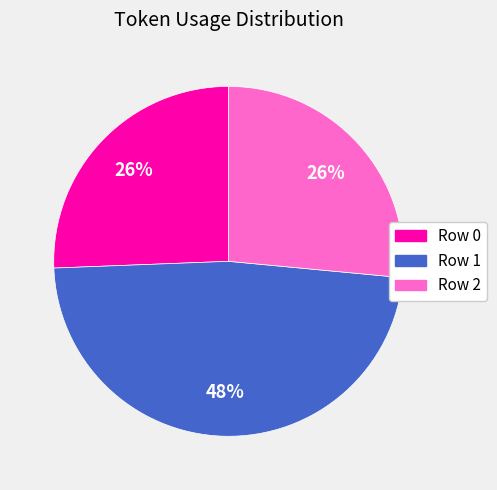

Combined, do Row 0 and Row 1 account for over 50%?

Yes